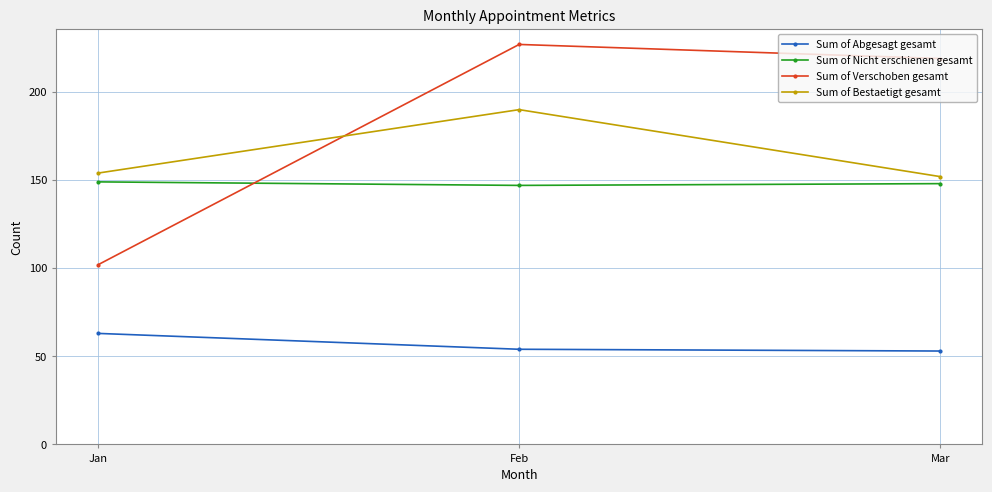

The Sum of Bestaetigt gesamt series shows 57 at Mar. True or false?

False